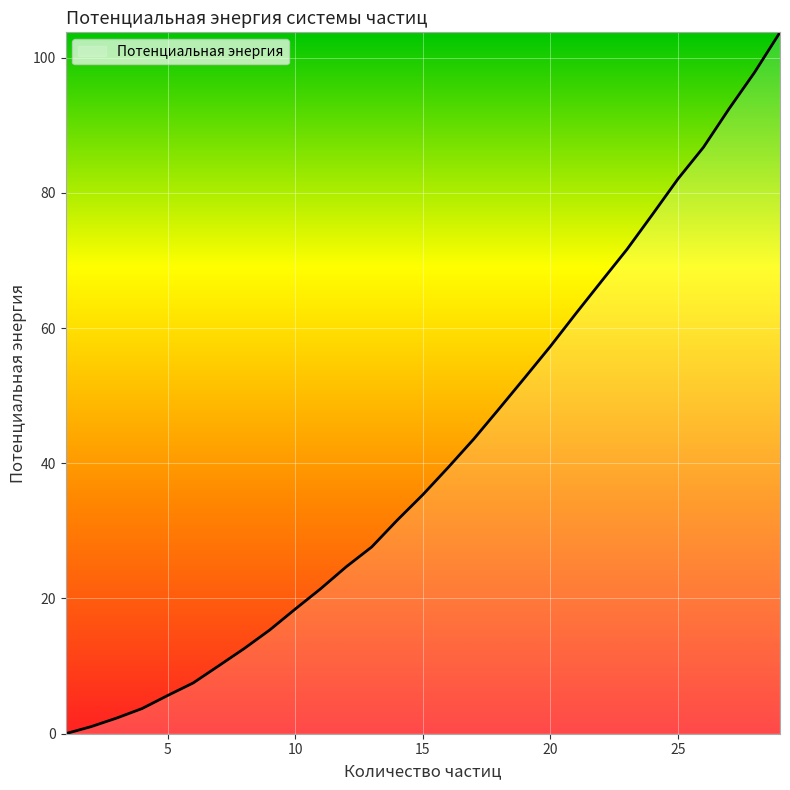

What is the difference between the maximum and minimum values?

103.7